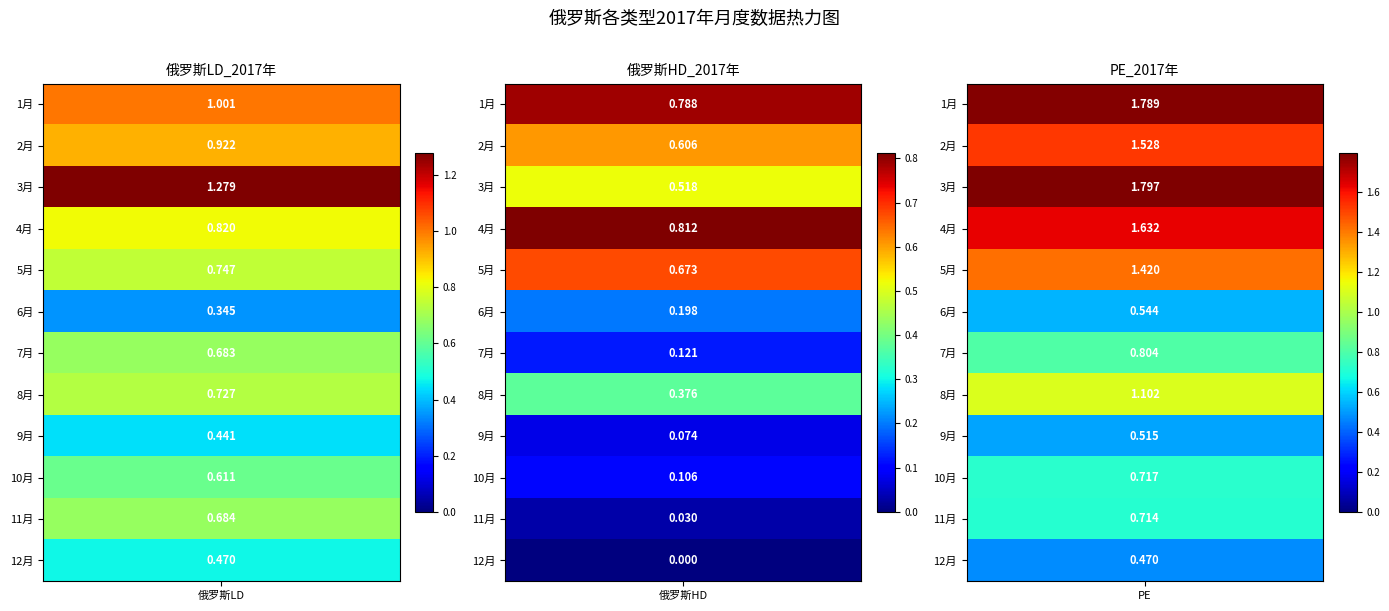

How many values in 俄罗斯HD_2017年 are above zero?

11